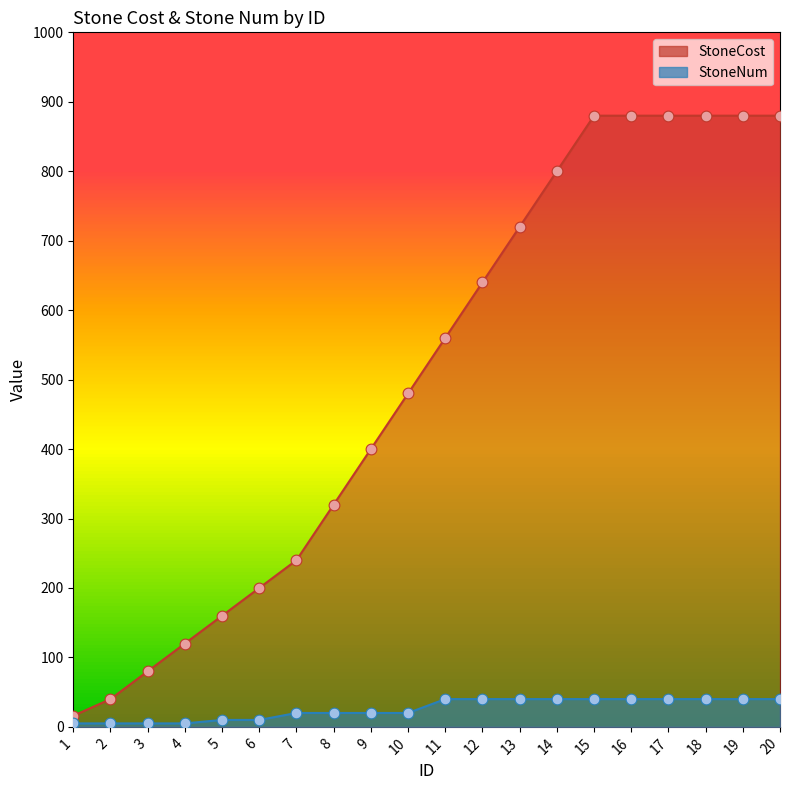

Which series has the largest Y range (max minus min)?

StoneCost